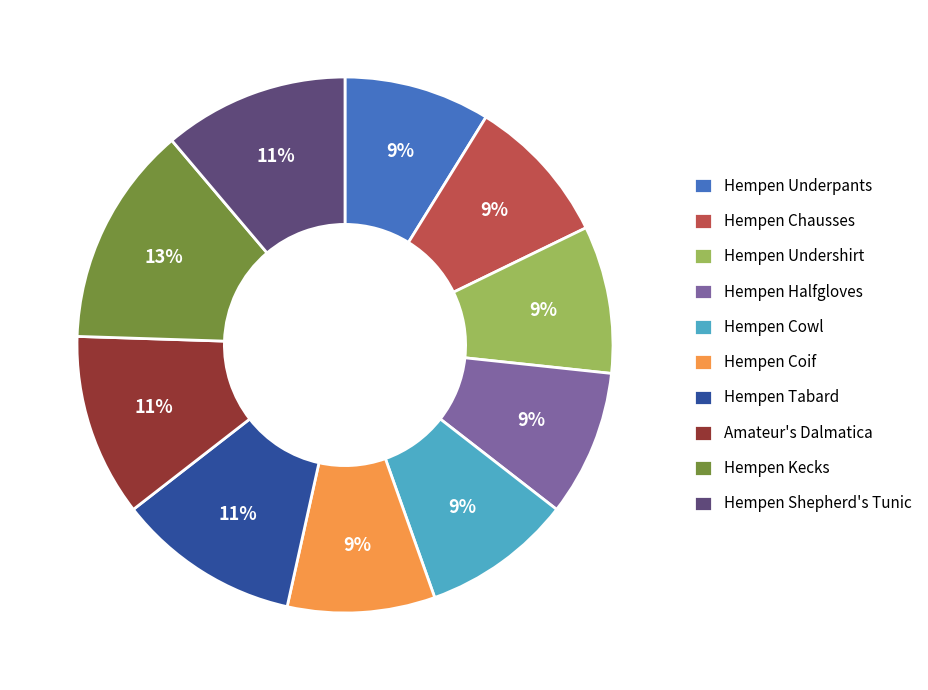

To the nearest percent, what is the average slice percentage?

10%